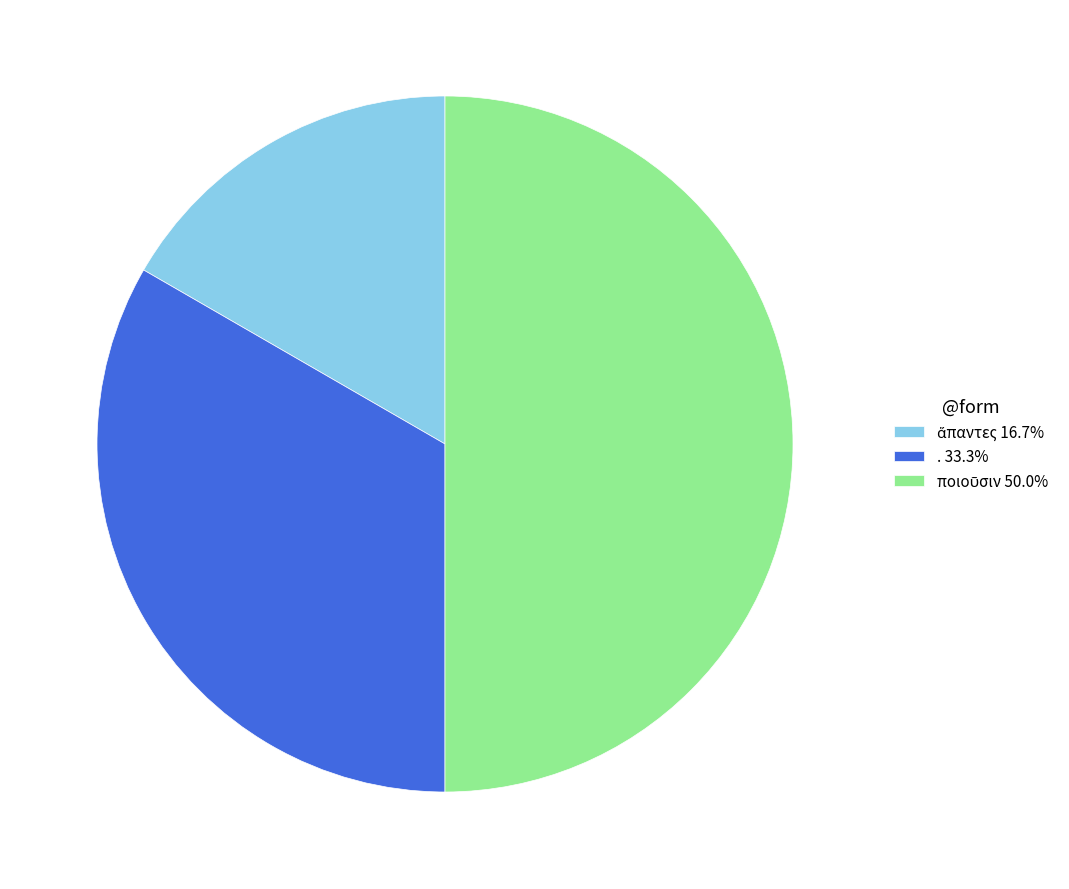

Is . 33.3% the majority of the pie?

No